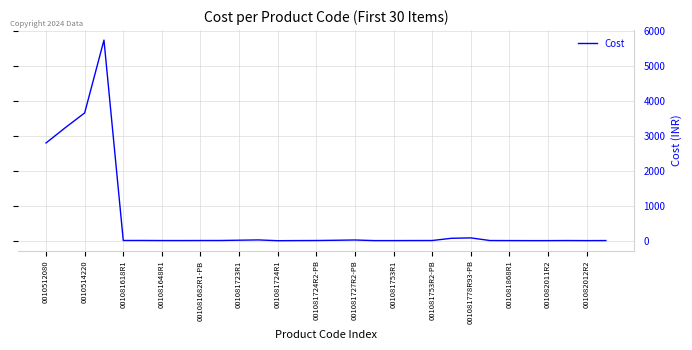

What is the greatest value displayed?

5740.1